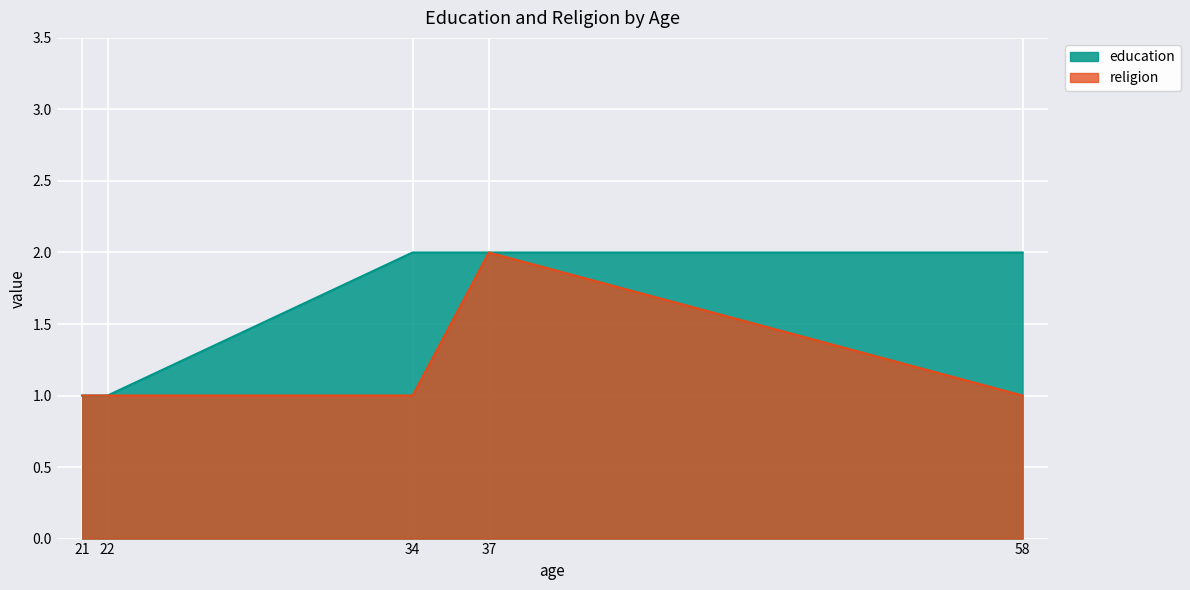

True or false: education and religion cross at least once.

False